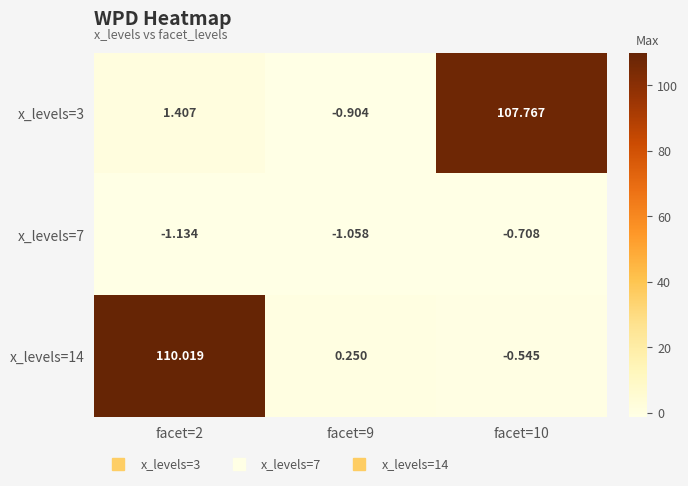

Is the value of x_levels=3 at facet=9 greater than the value of x_levels=14 at facet=9?

No